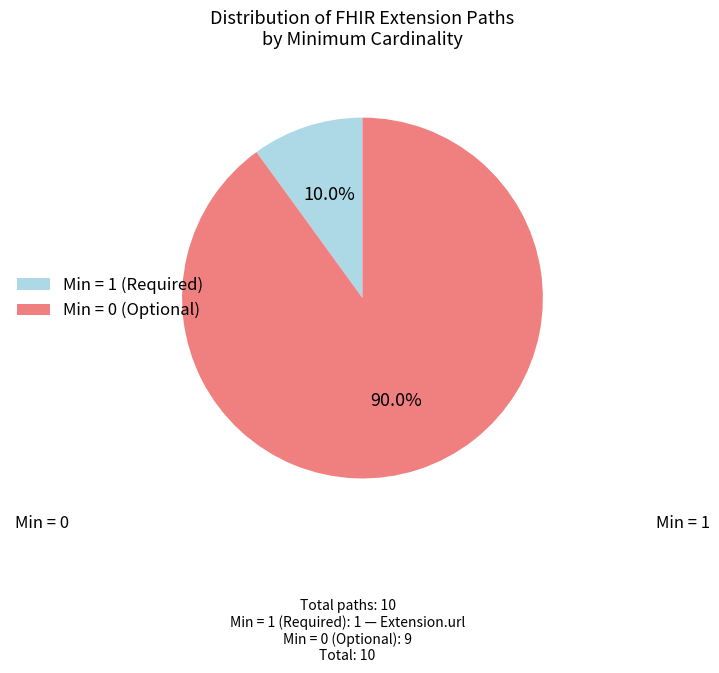

Do Min = 1 (Required) and Min = 0 (Optional) together represent more than half of the pie?

Yes